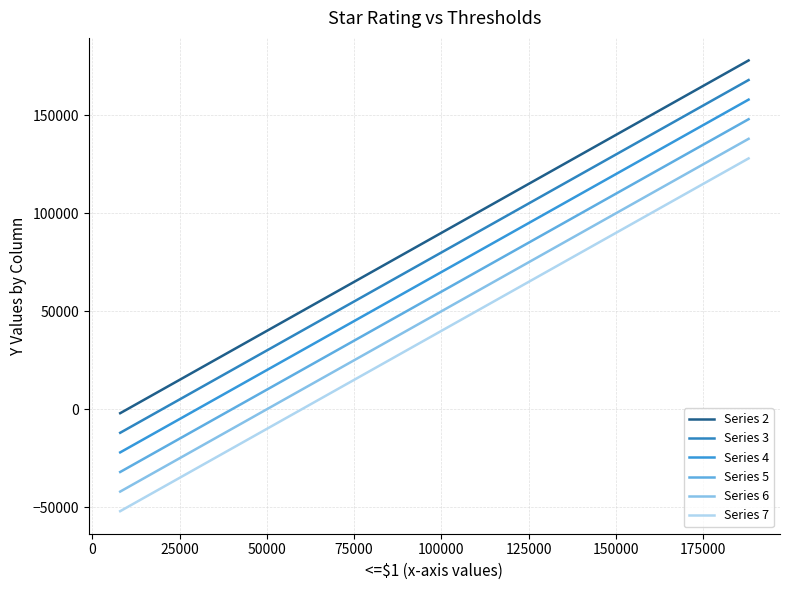

True or false: Series 4 and Series 2 cross at least once.

False